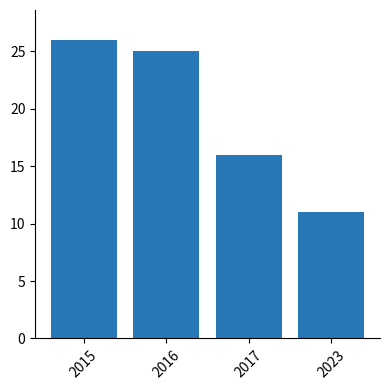

What is the change in value from 2015 to 2017?

-10